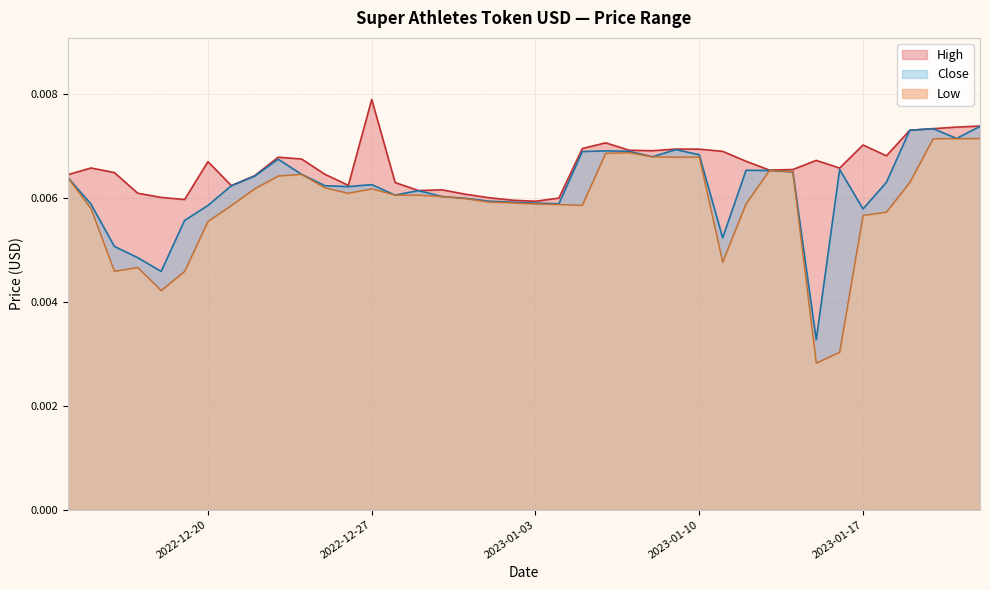

True or false: High and Close intersect in this chart.

False